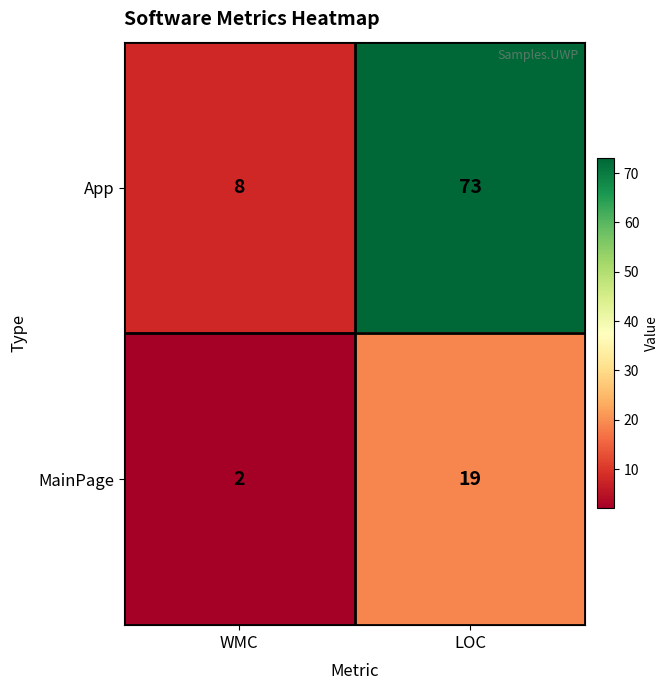

Reading left to right, transcribe all the data shown in this chart.

App: WMC=8	LOC=73
MainPage: WMC=2	LOC=19